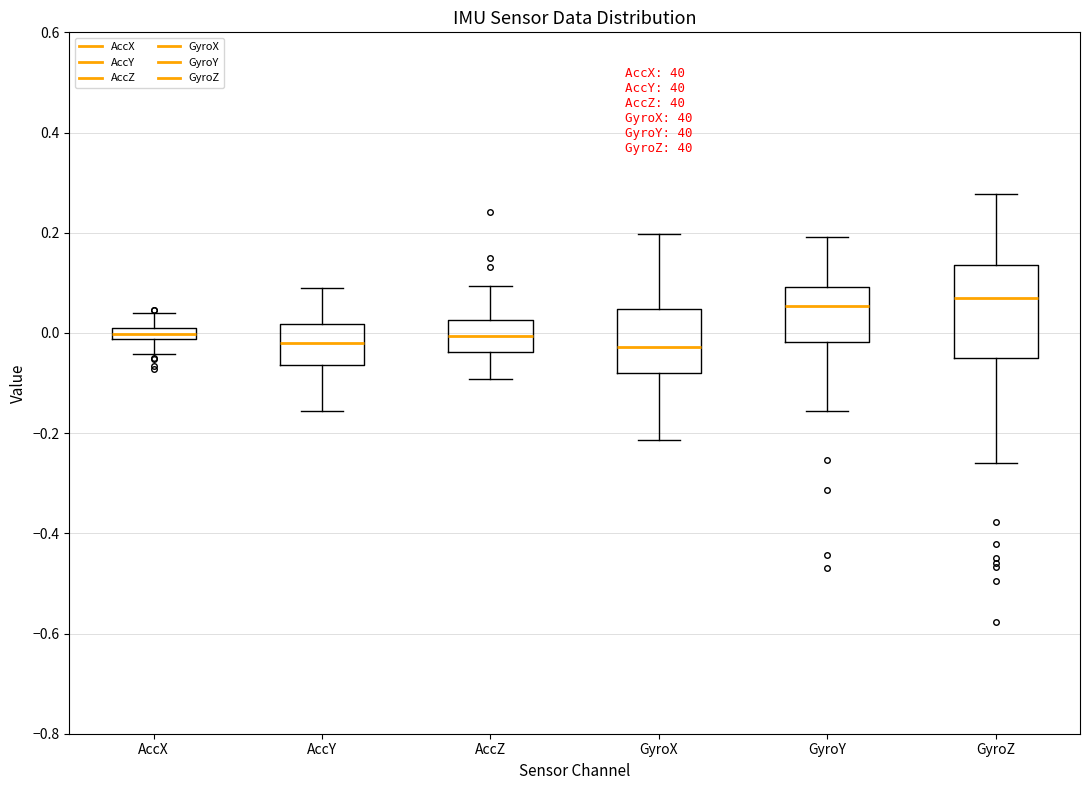

Comparing the boxes themselves (not the whiskers), which one is the tallest?

GyroZ